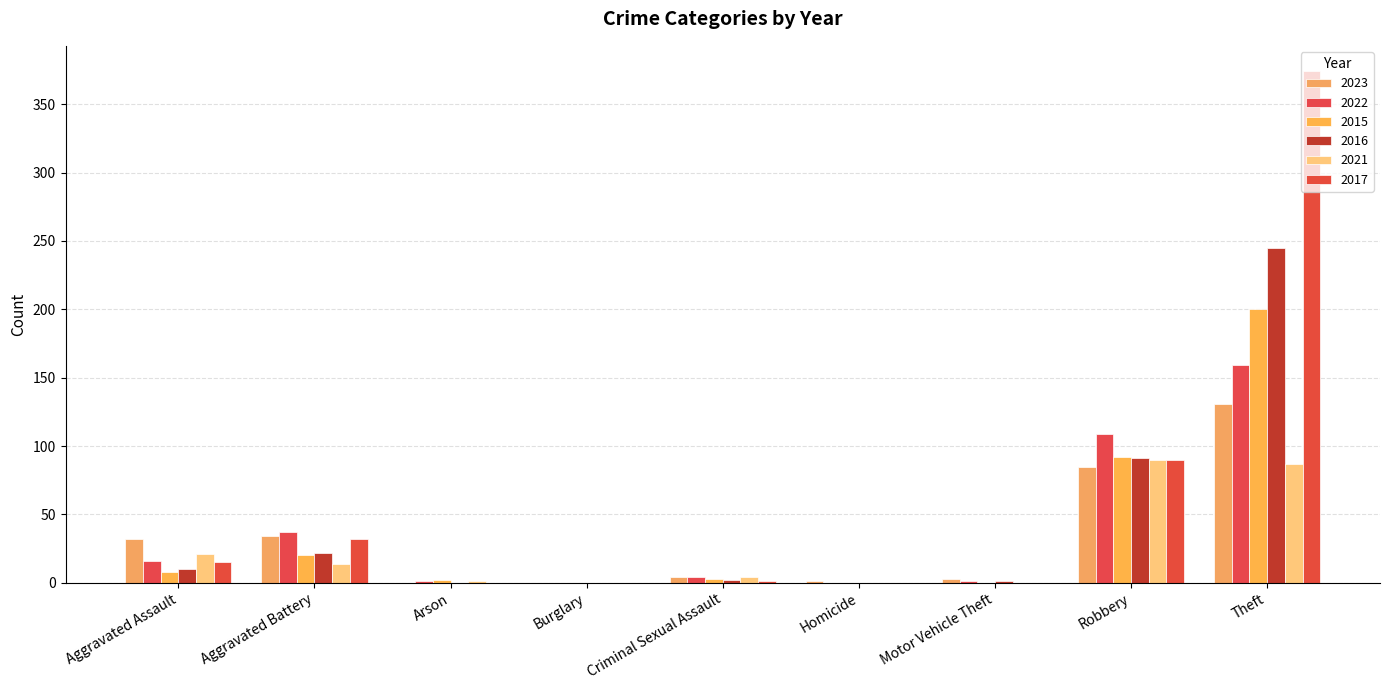

Which series has the largest total across all categories?

2017